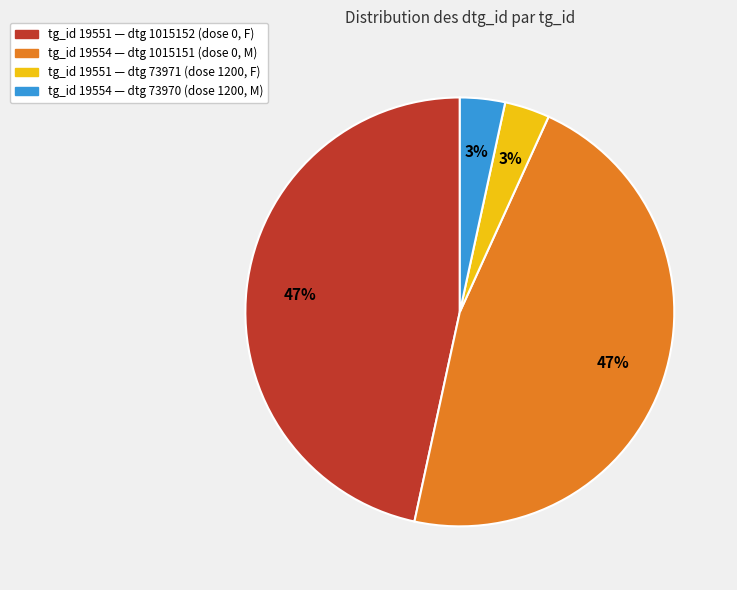

To the nearest percent, what is the average slice percentage?

25%